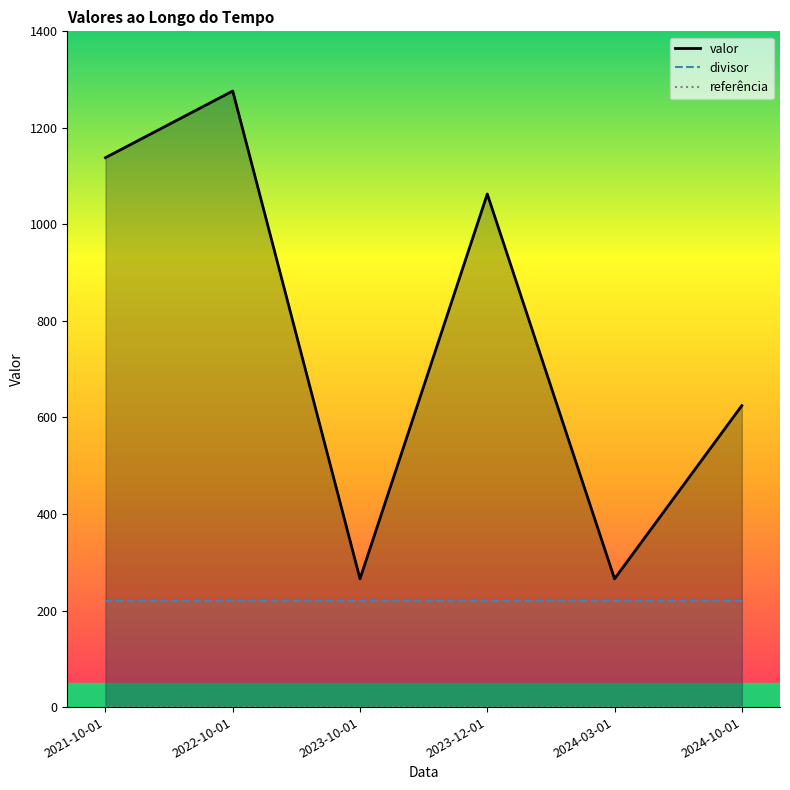

The value of valor at 2021-10-01 is 1735.3. True or false?

False